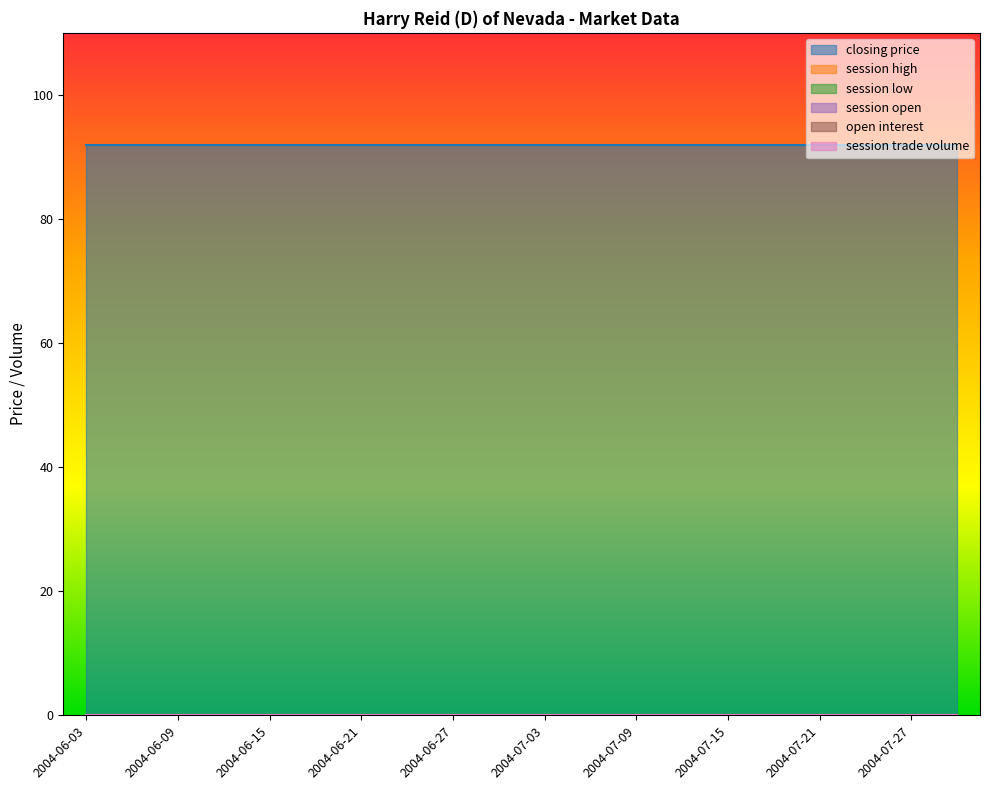

At 2004-06-06, list the series in order from smallest to largest.

session high, session low, session open, open interest, session trade volume, closing price